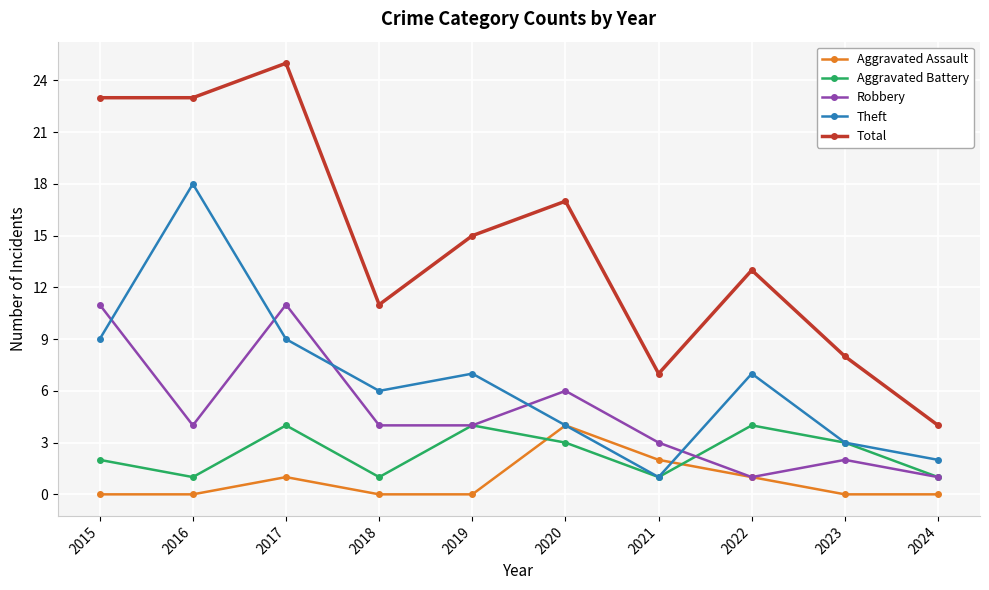

Which series has the widest spread of values?

Total